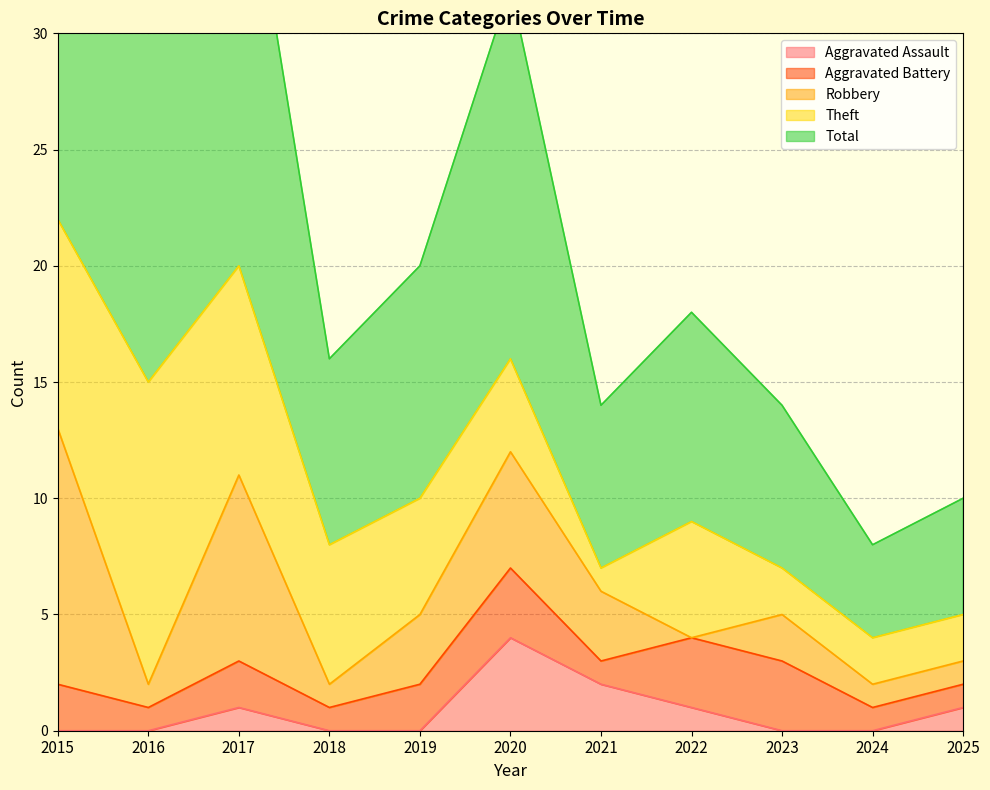

What is the sum of the Robbery values at 2020 and 2019?

8